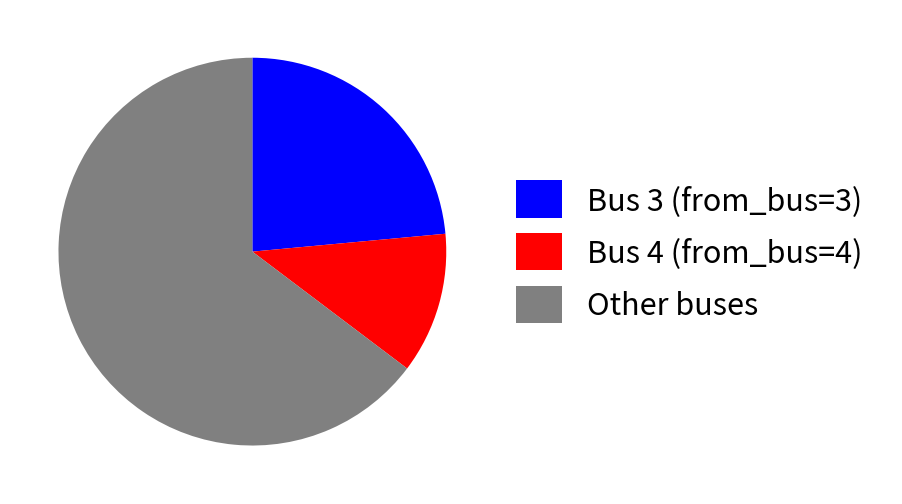

How many slices are in this pie chart?

3